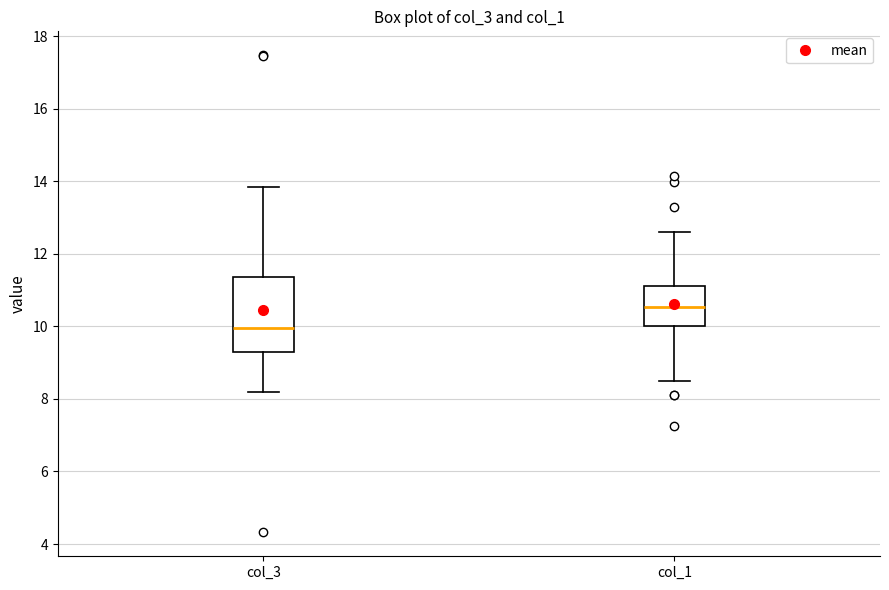

Reading left to right, read every box against the y-axis: the position of its median line, the range the box covers, and the ends of its whiskers. The values are not printed on the chart, so give them approximately, as read against the axis.

col_3: median 10.0, box 9.2 to 11.4, whiskers 8.2 to 13.8
col_1: median 10.6, box 10.0 to 11.2, whiskers 8.4 to 12.6